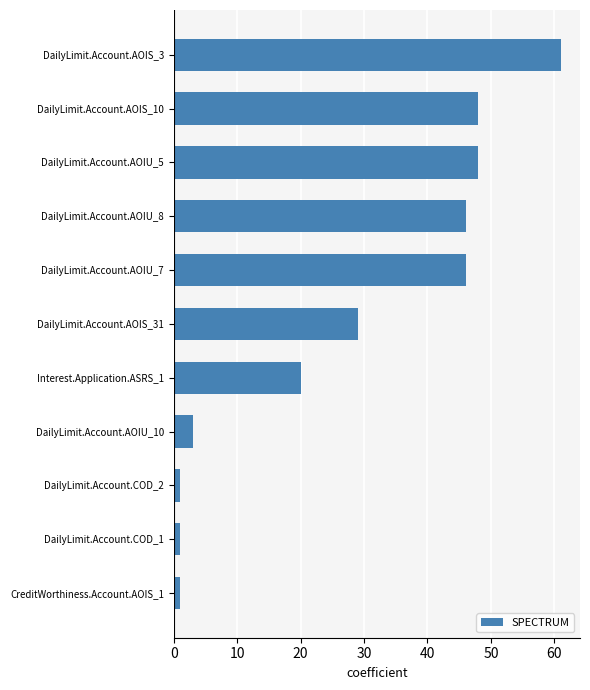

Which has a higher value, DailyLimit.Account.AOIS_3 or DailyLimit.Account.AOIU_5?

DailyLimit.Account.AOIS_3